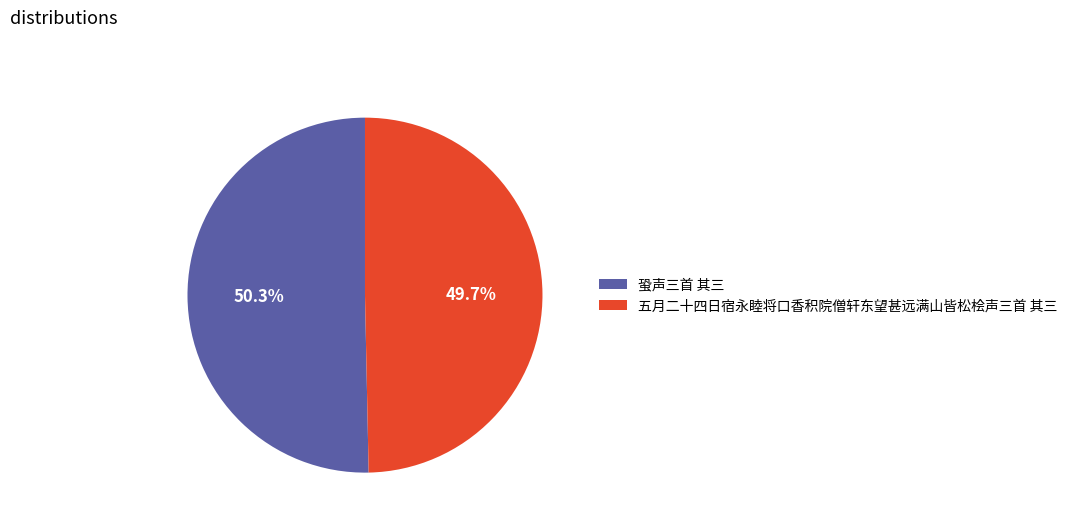

Between 五月二十四日宿永睦将口香积院僧轩东望甚远满山皆松桧声三首 其三 and 蛩声三首 其三, which is larger?

蛩声三首 其三